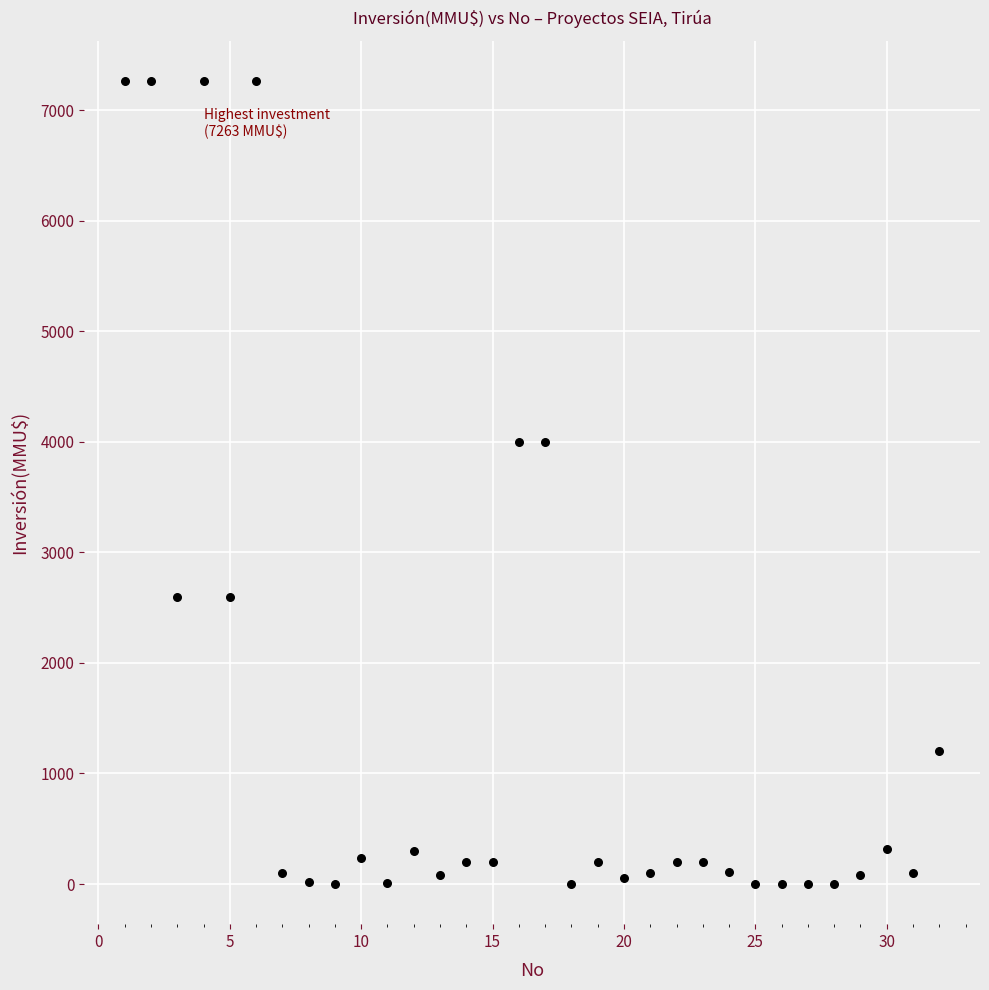

What is the range of X values (max minus min)?

31